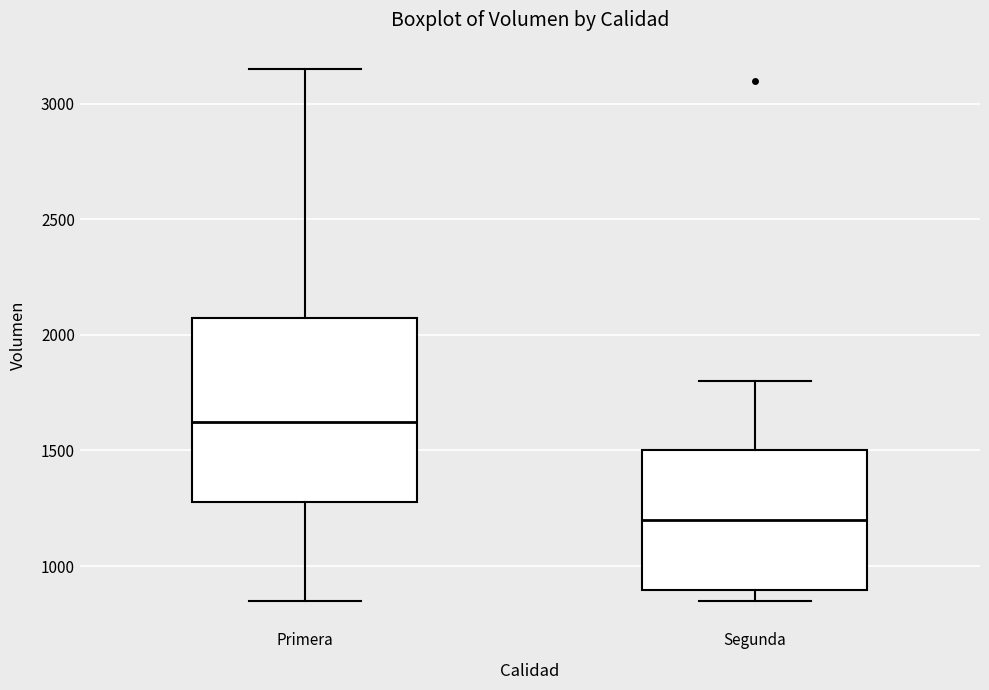

Comparing the boxes themselves (not the whiskers), which one is the tallest?

Primera